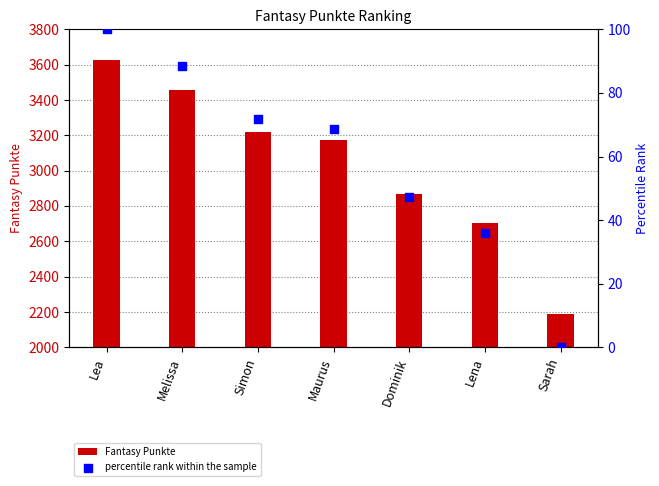

At which category is the sum across all series the highest?

Lea